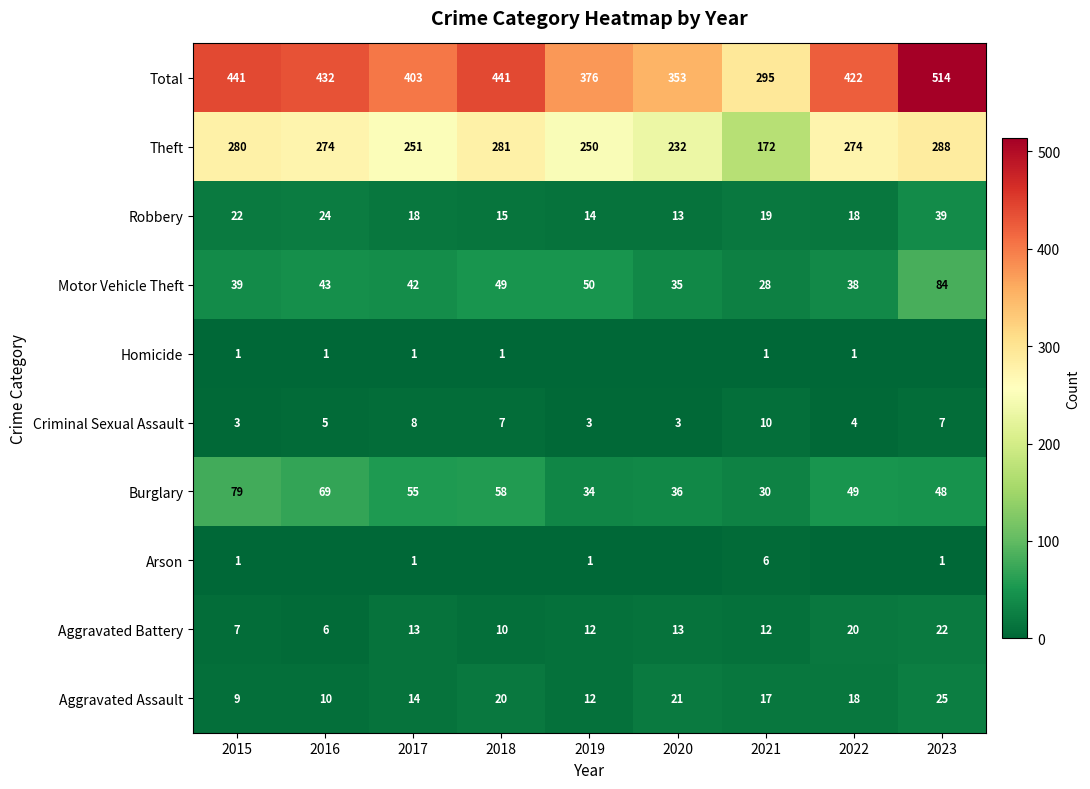

Rank the categories by Burglary value from highest to lowest.

2015, 2016, 2018, 2017, 2022, 2023, 2020, 2019, 2021